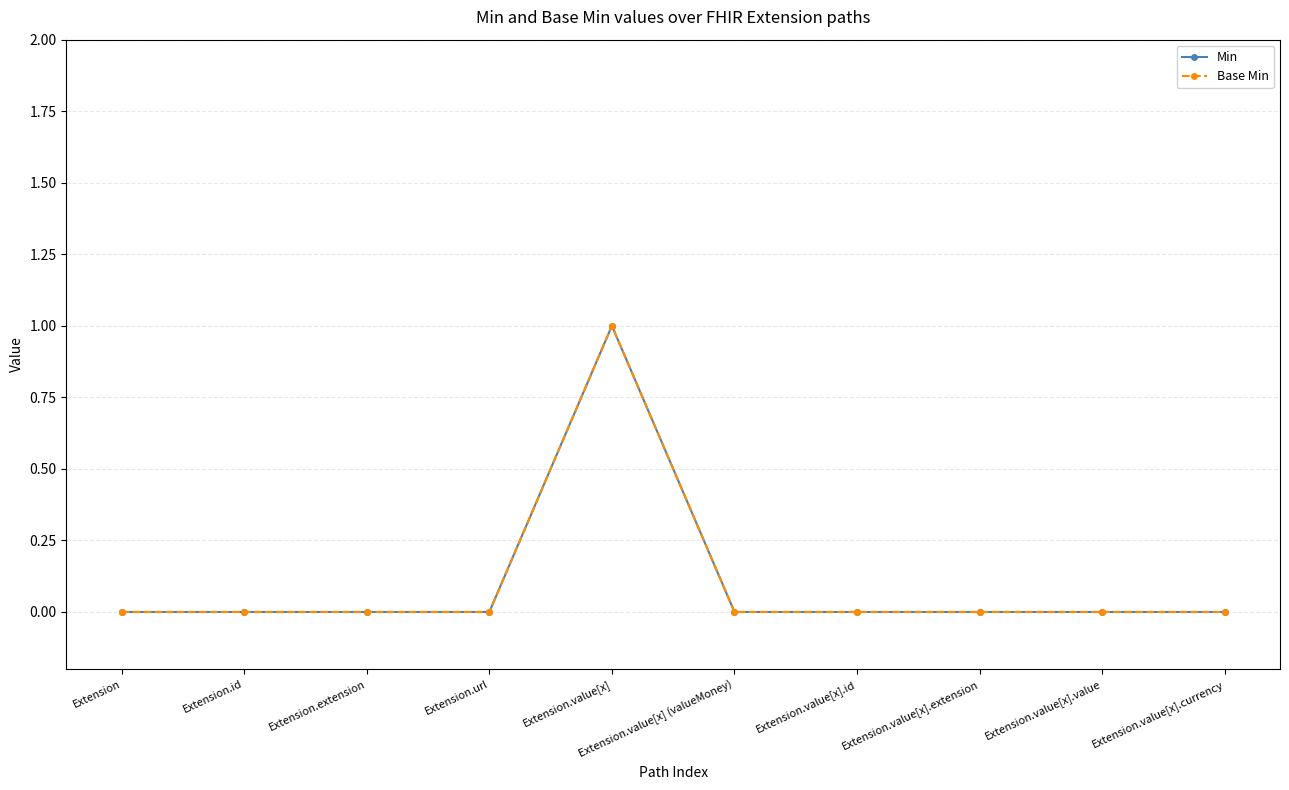

At which label is Base Min closest to 0?

Extension